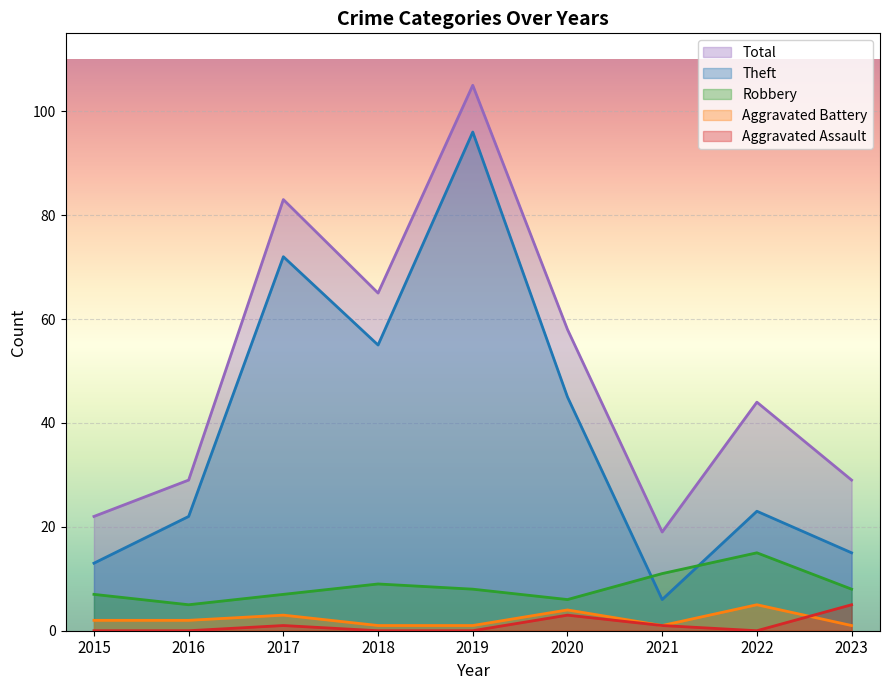

What is the difference between the Aggravated Battery values at 2017 and 2018?

2